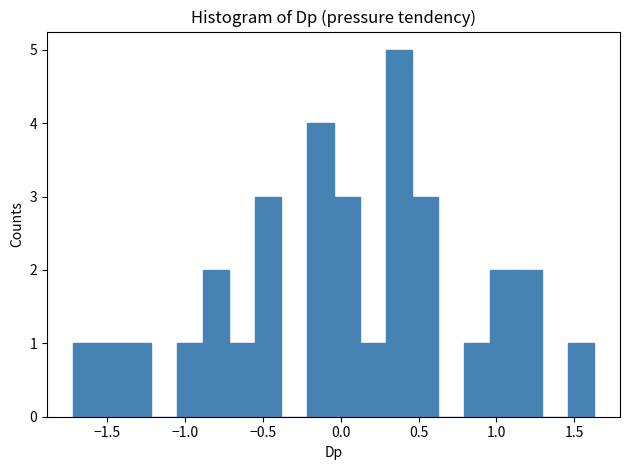

Around what value on the x-axis is the tallest bar? Give the approximate position of its centre, as read against the axis.

0.35